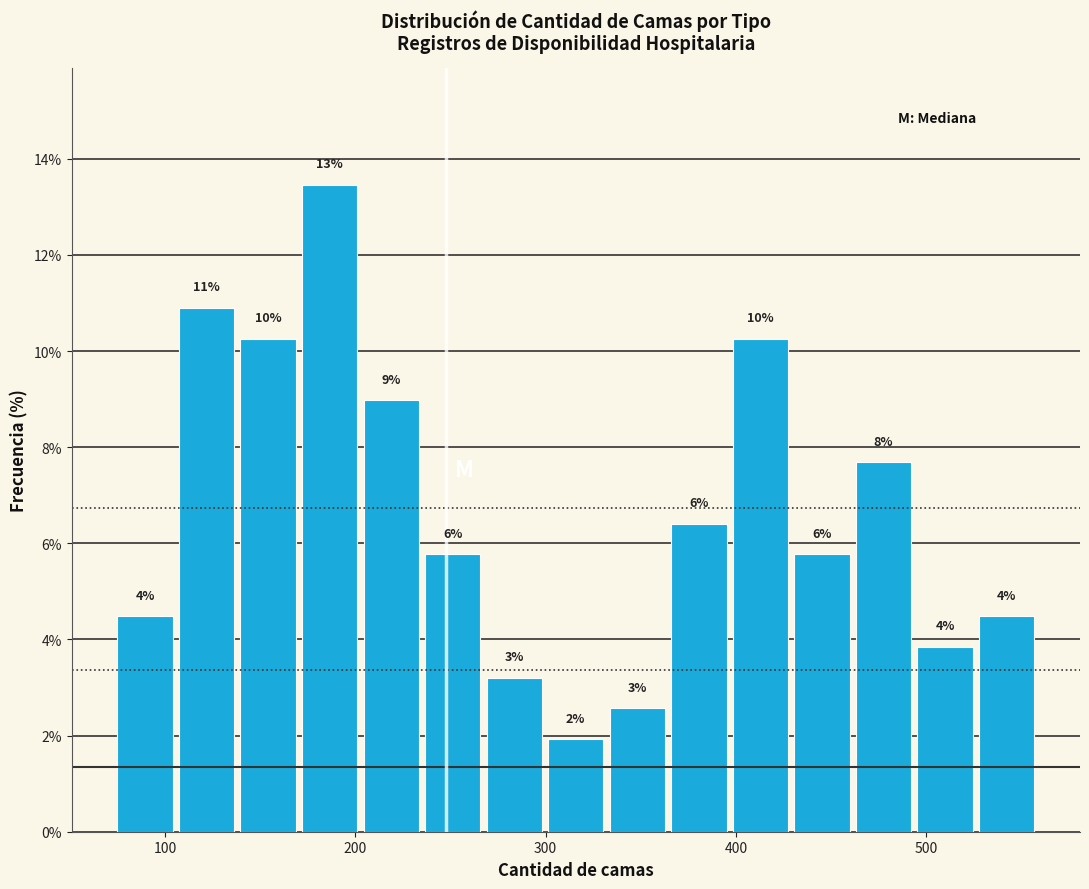

Around what value on the x-axis is the tallest bar? Give the approximate position of its centre, as read against the axis.

190